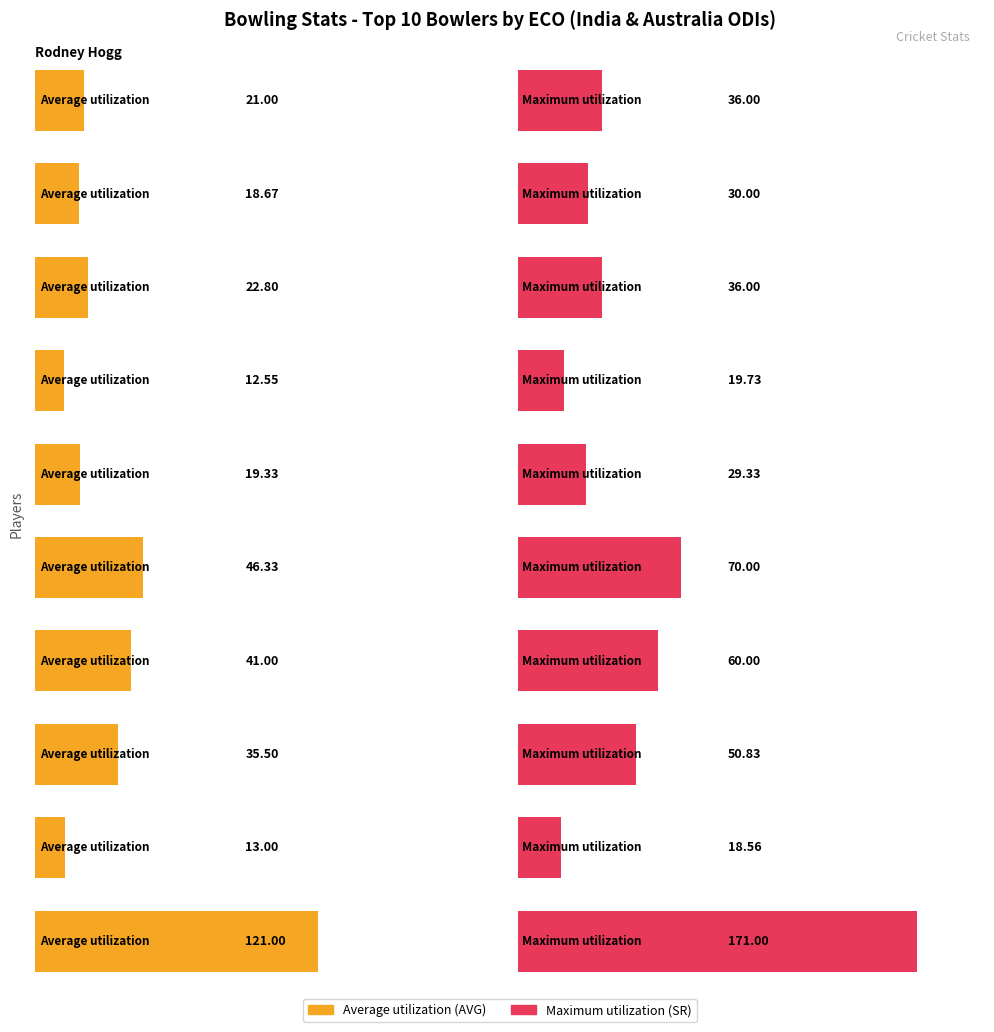

What is the sum of all Average utilization values?

351.2